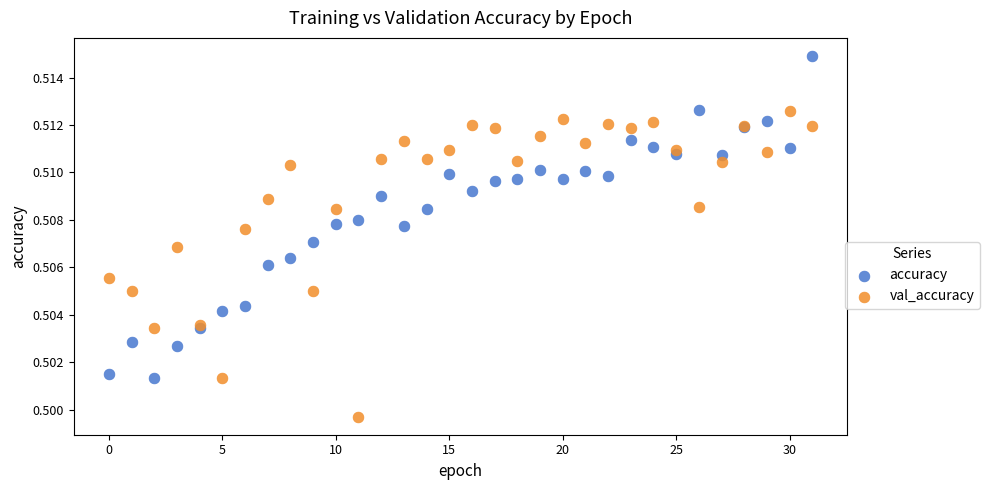

Which series contains the lowest Y value?

val_accuracy